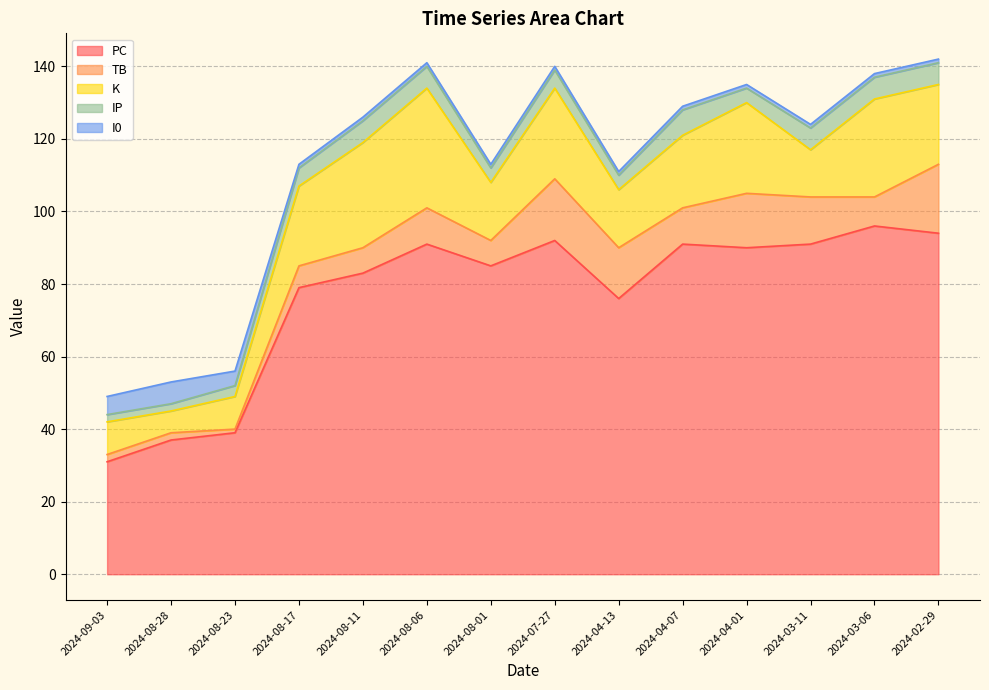

Which category has the highest value in the IP series?

2024-04-07